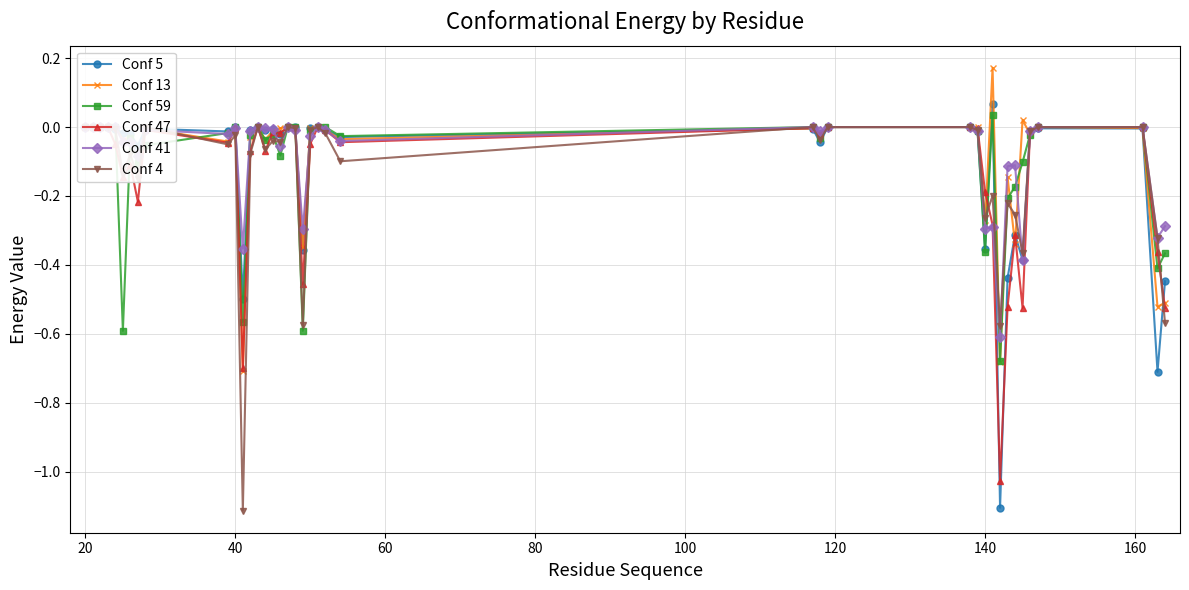

True or false: Conf 13 has more than 0 points higher than both neighbors.

True